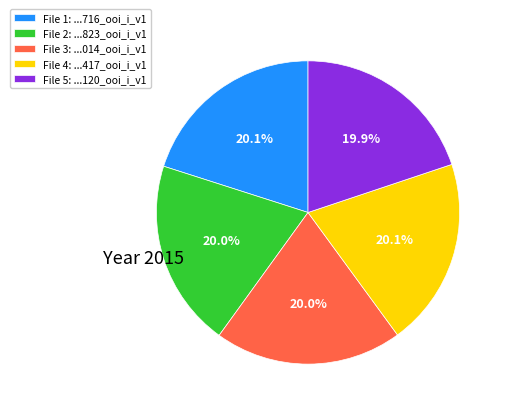

To the nearest percent, what is the average slice percentage?

20%